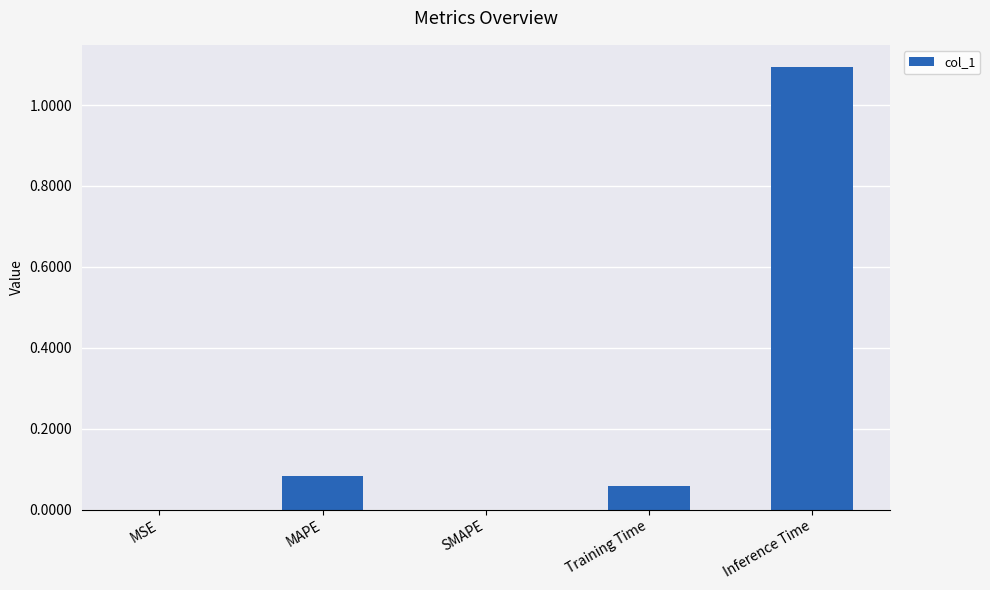

What is the average value?

0.2